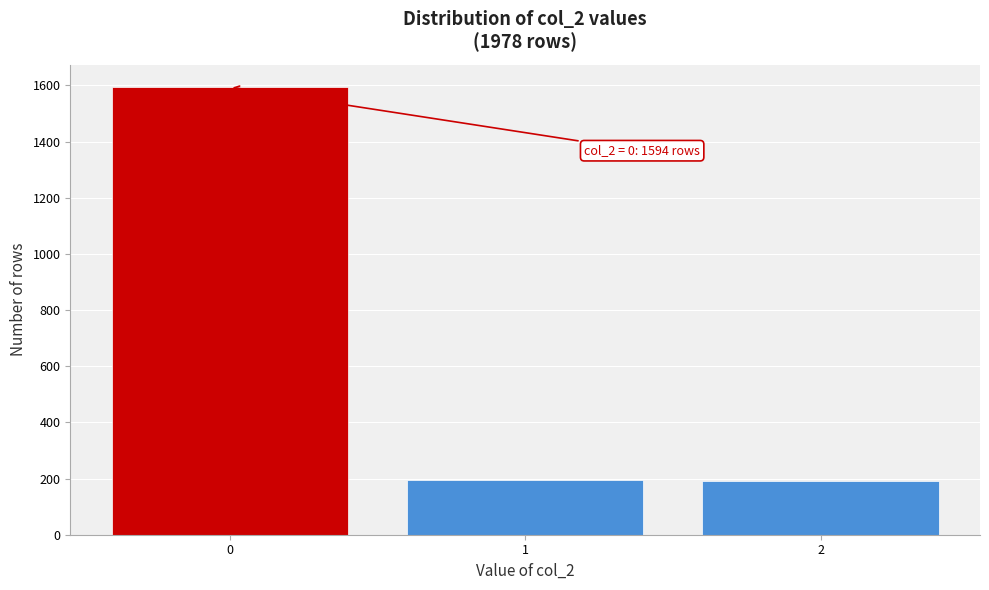

Which range on the x-axis has the tallest bar?

-0.5 to 0.5